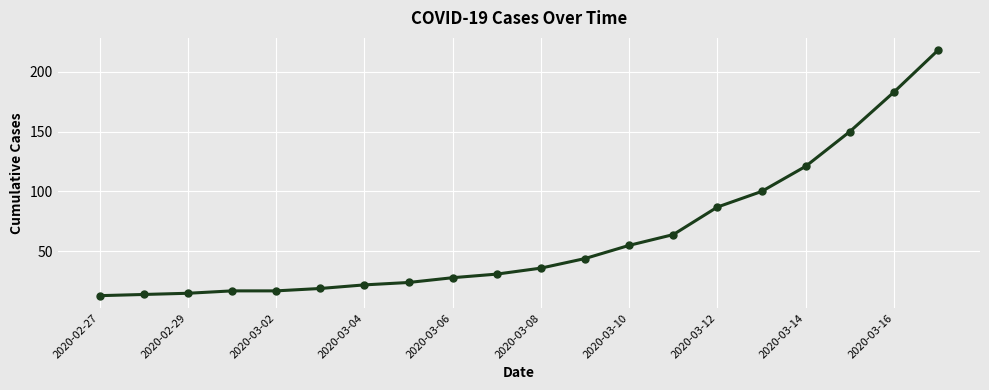

What is the greatest value displayed?

218